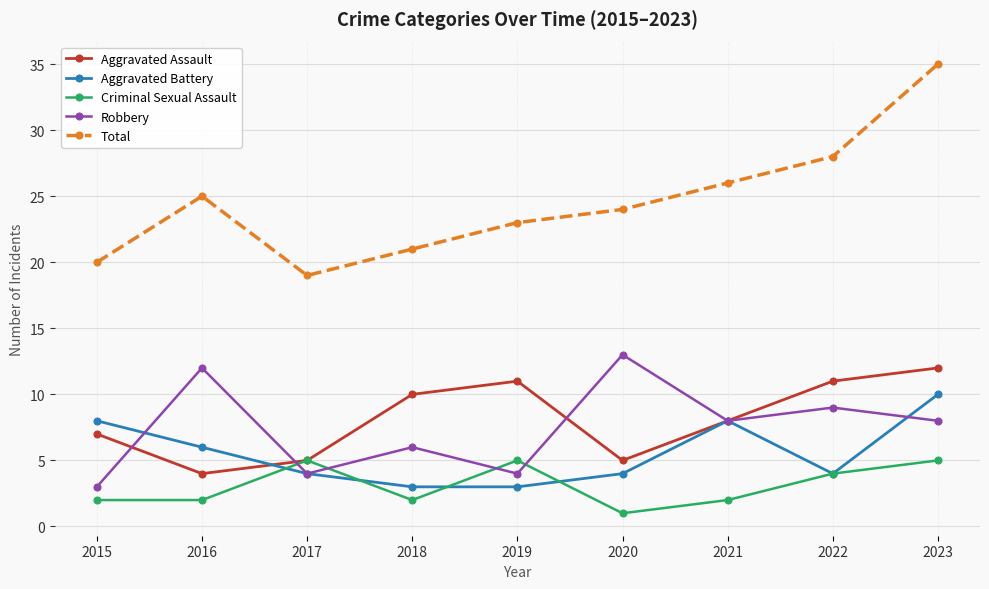

Reading left to right, what are all the values shown in this chart?

Aggravated Assault: 2015=7	2016=4	2017=5	2018=10	2019=11	2020=5	2021=8	2022=11	2023=12
Aggravated Battery: 2015=8	2016=6	2017=4	2018=3	2019=3	2020=4	2021=8	2022=4	2023=10
Criminal Sexual Assault: 2015=2	2016=2	2017=5	2018=2	2019=5	2020=1	2021=2	2022=4	2023=5
Robbery: 2015=3	2016=12	2017=4	2018=6	2019=4	2020=13	2021=8	2022=9	2023=8
Total: 2015=20	2016=25	2017=19	2018=21	2019=23	2020=24	2021=26	2022=28	2023=35